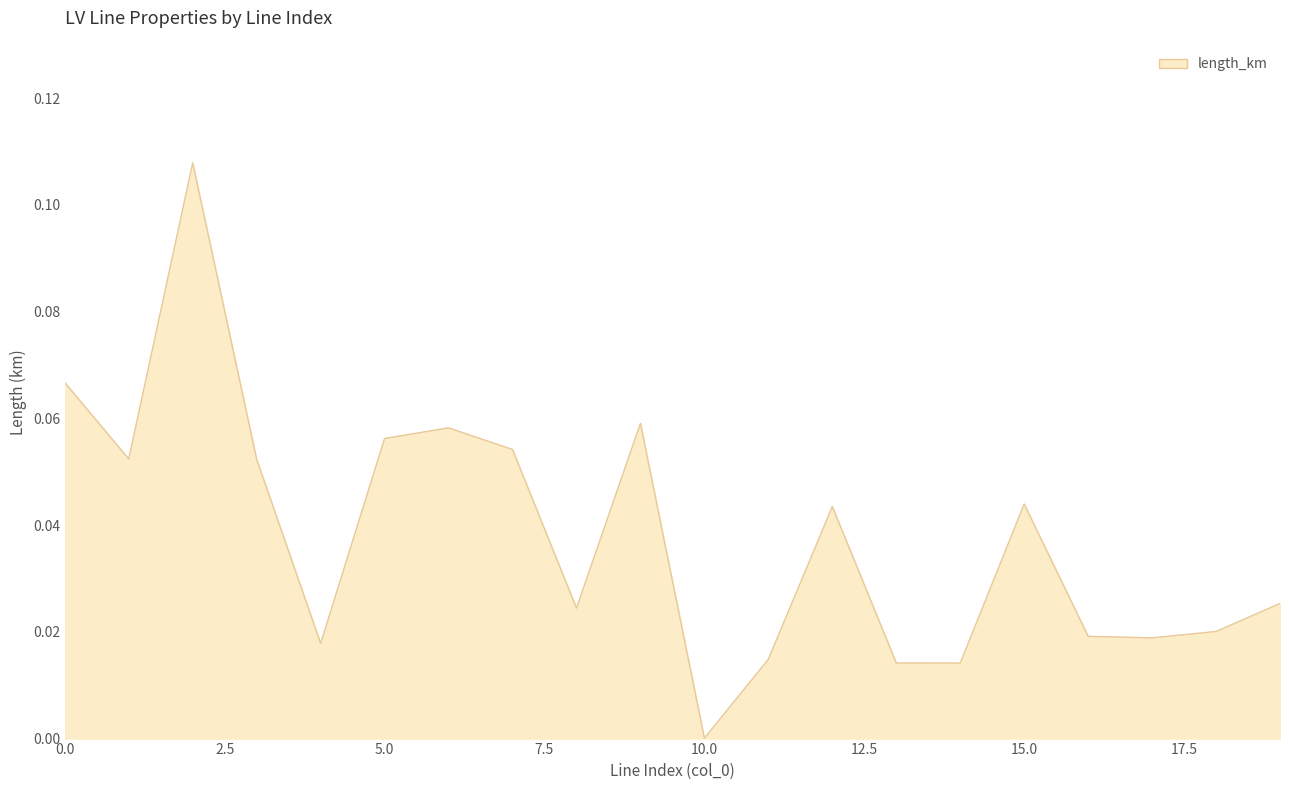

Which label corresponds to the smallest value in the chart?

10.0